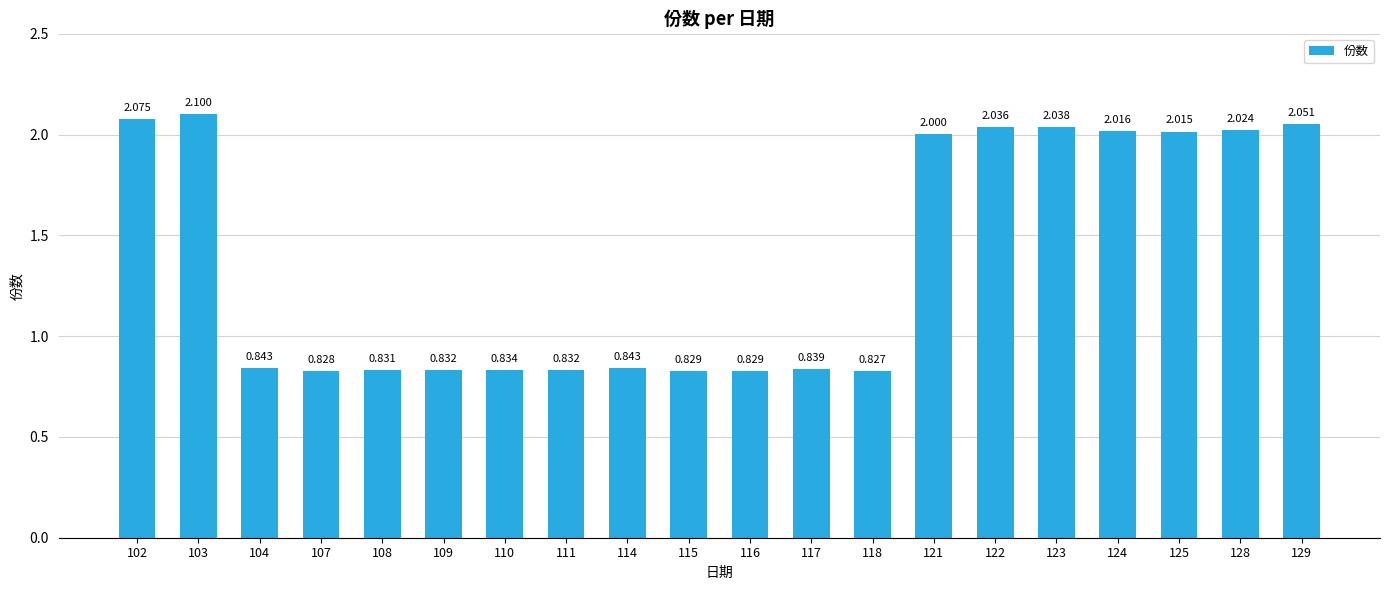

How many data points does each series have?

20